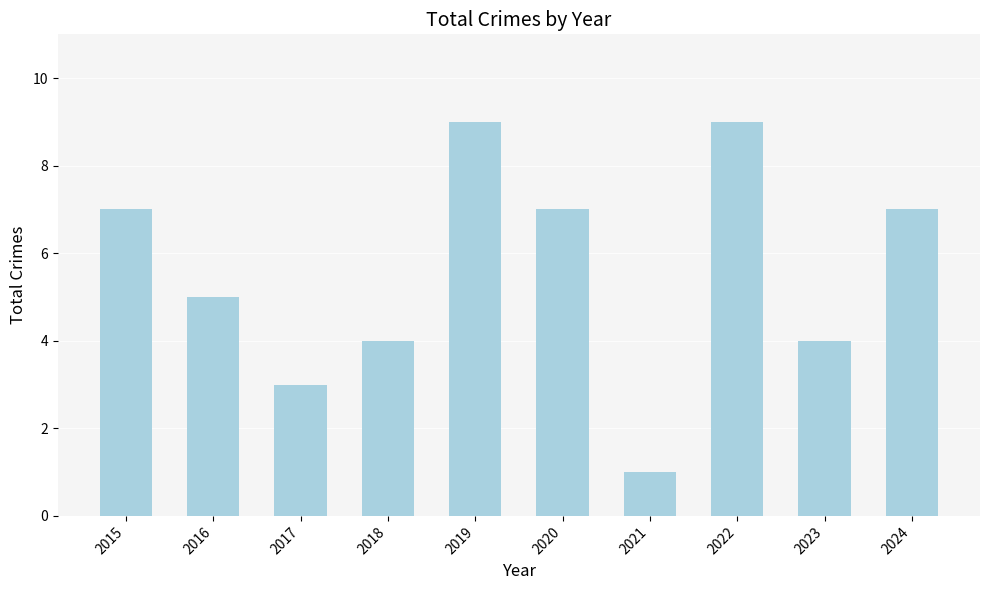

Count the values in the range 4 to 7.

6